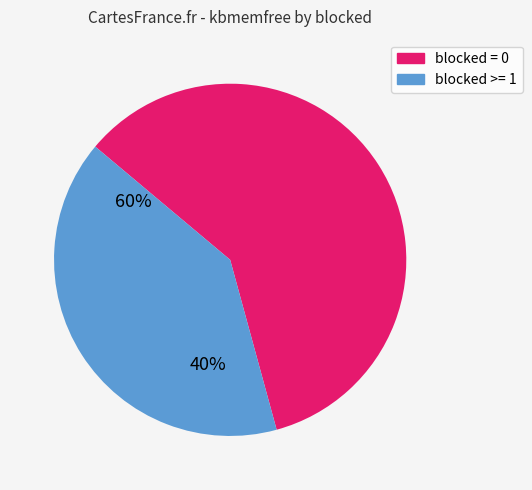

Does blocked >= 1 represent more than half of the total?

No